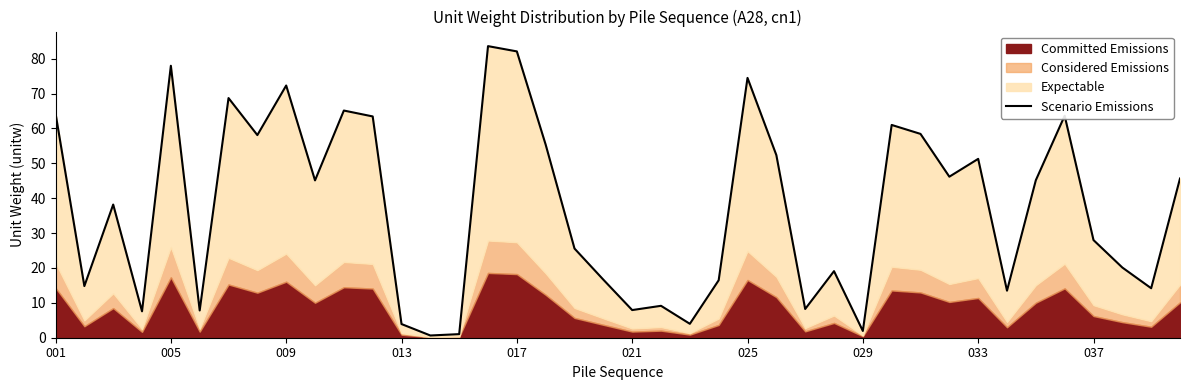

What is the maximum value shown in the chart?

83.6